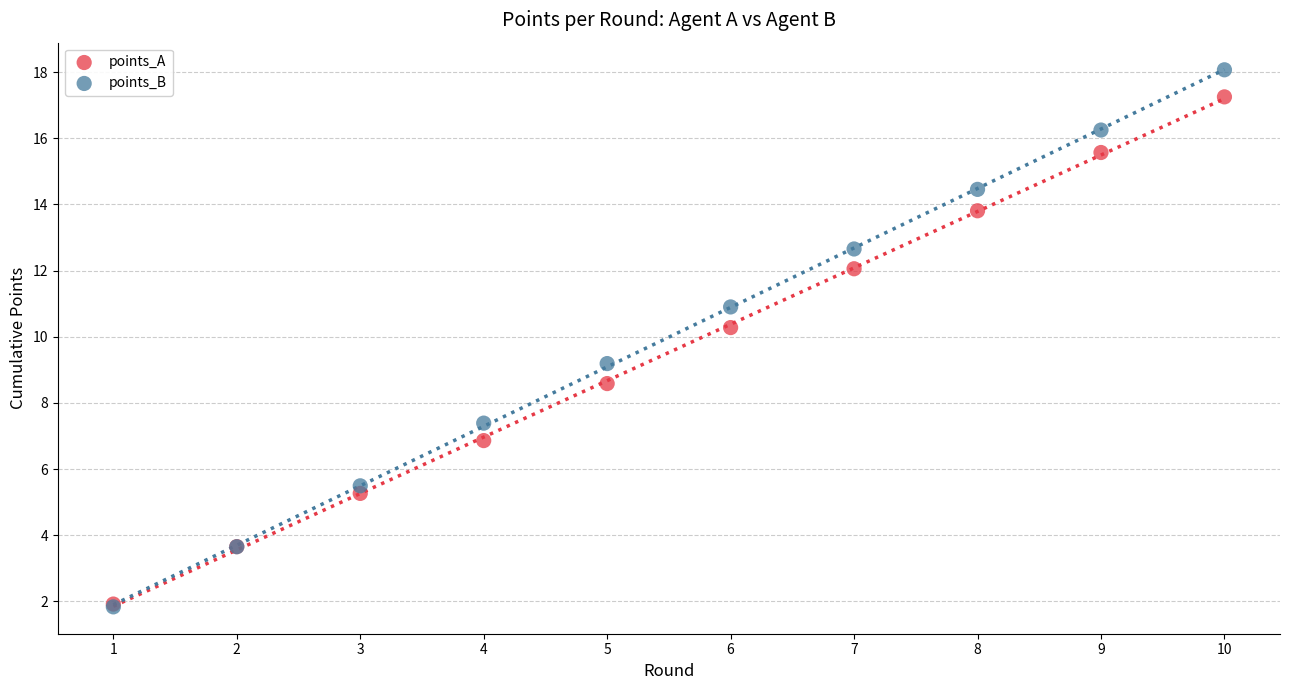

Across all series, what Y value is closest to 9?

9.2